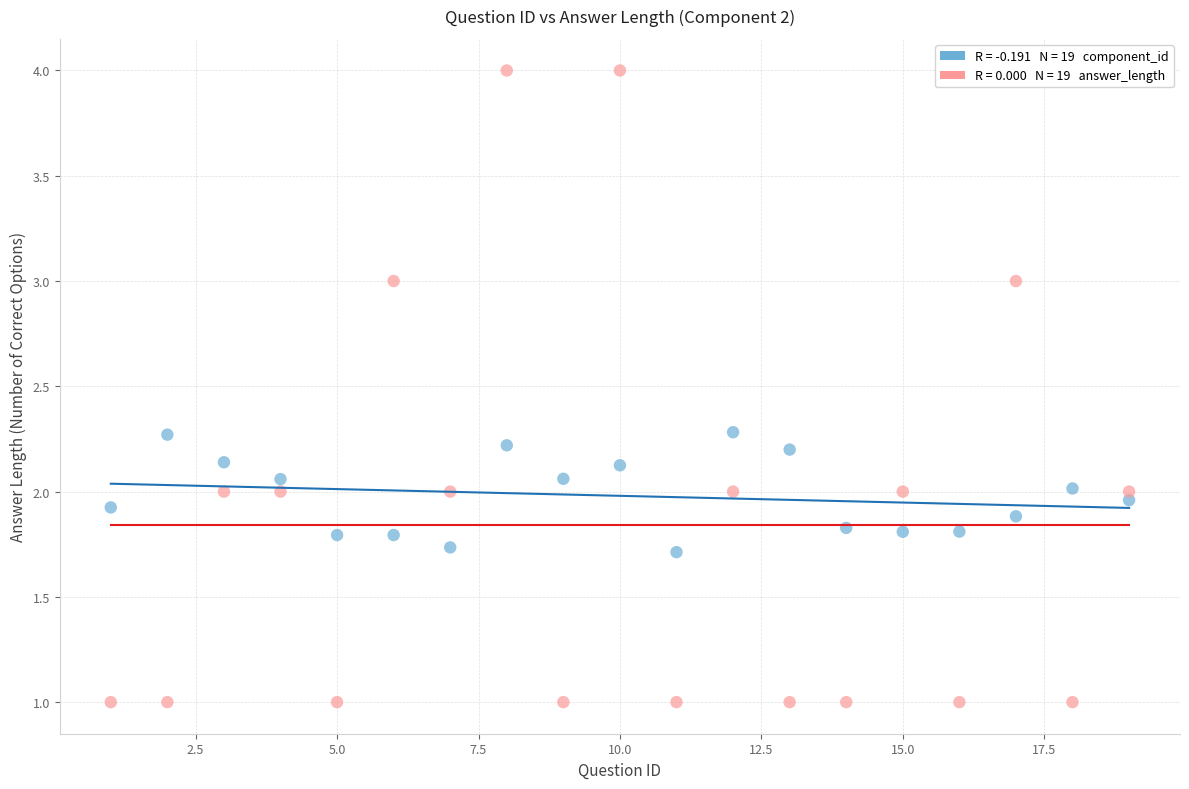

Across all data points, what is the range of X values (max minus min)?

18.0